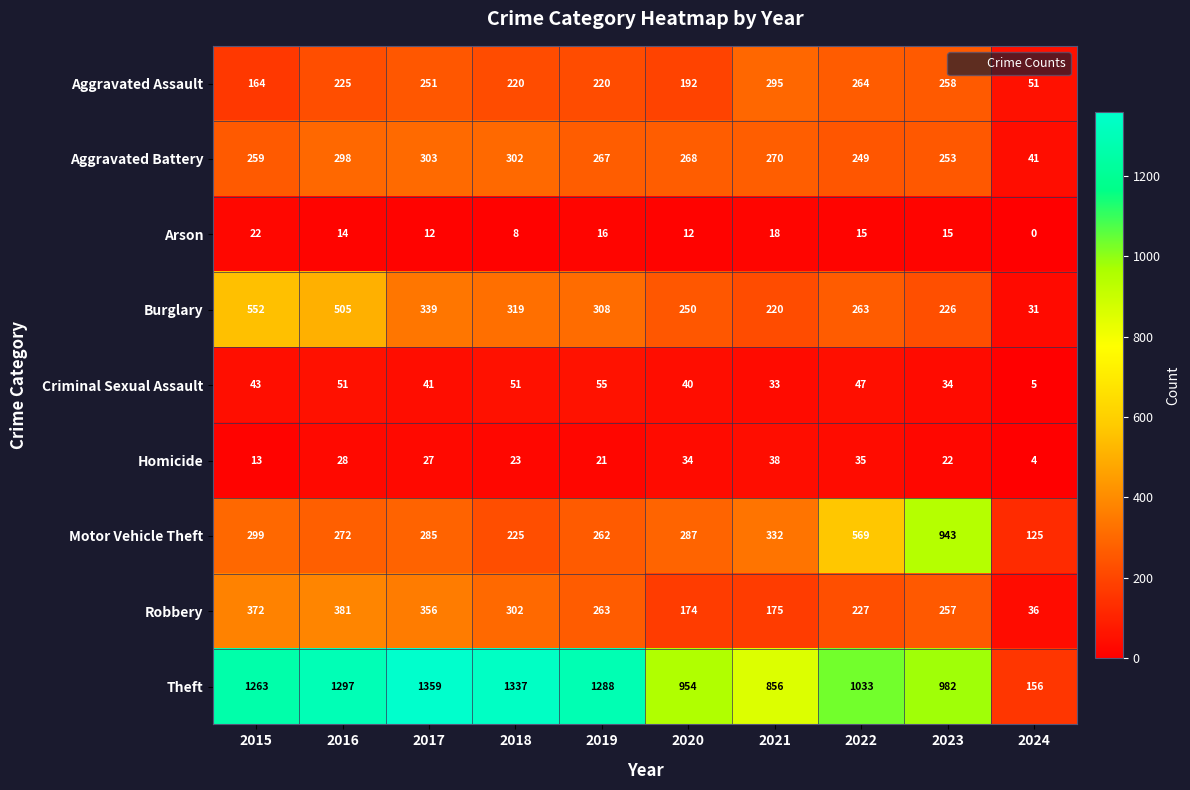

Read the Aggravated Assault value at 2017.

251